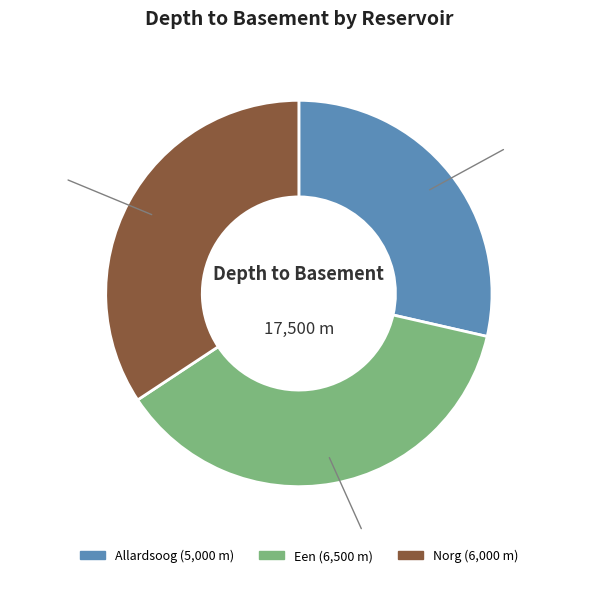

What is the smallest slice in the pie chart?

Allardsoog